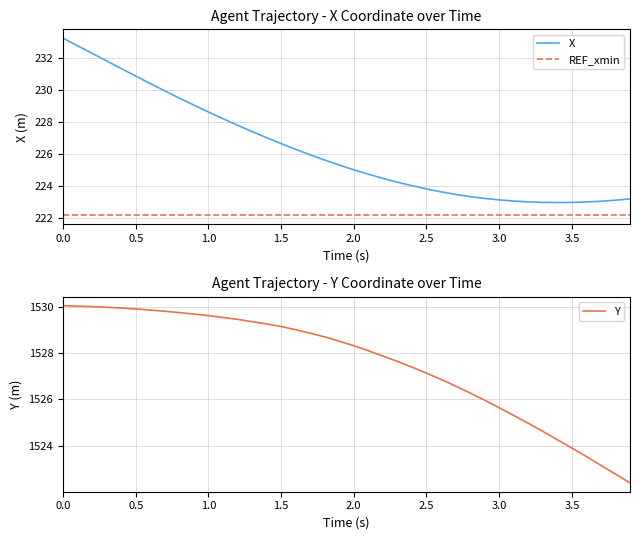

How many values in the X series exceed 225?

21